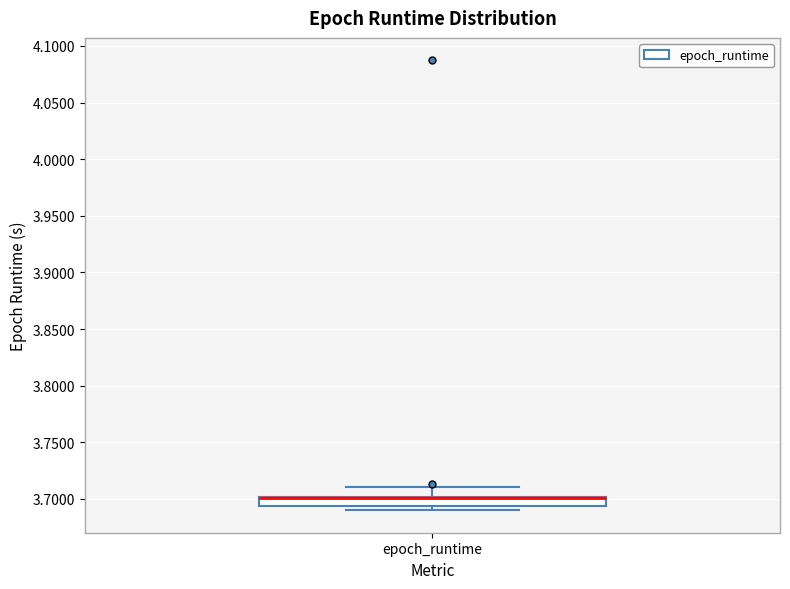

Where is the lower edge of the box for epoch_runtime on the y-axis? The values are not printed on the chart, so give them approximately, as read against the axis.

3.695